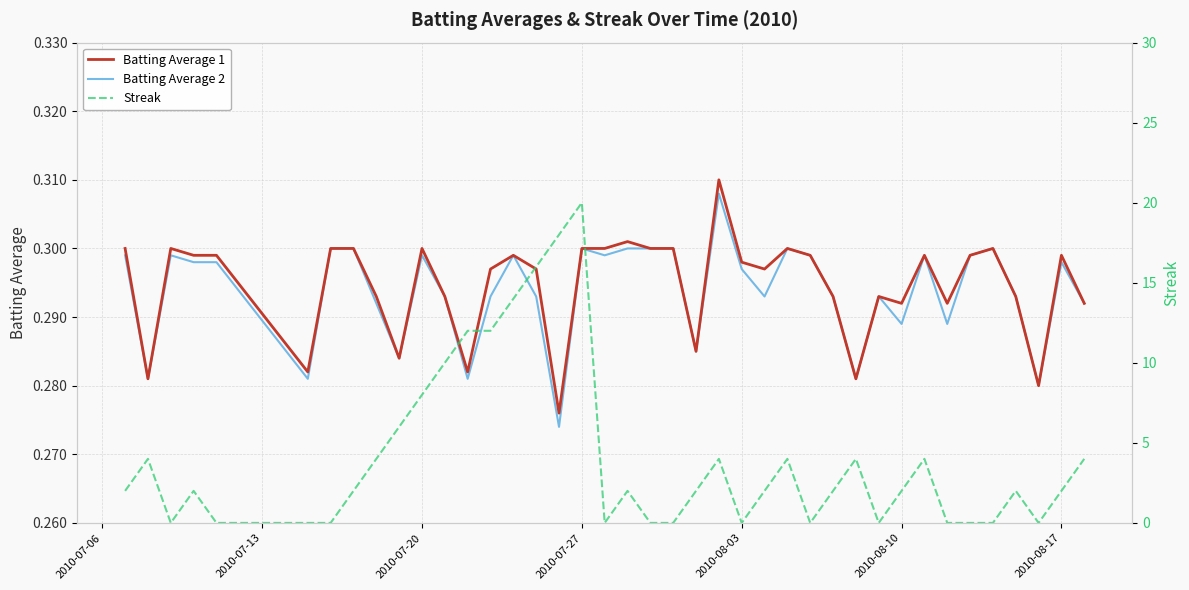

Is this an area chart (filled region under the line)?

No